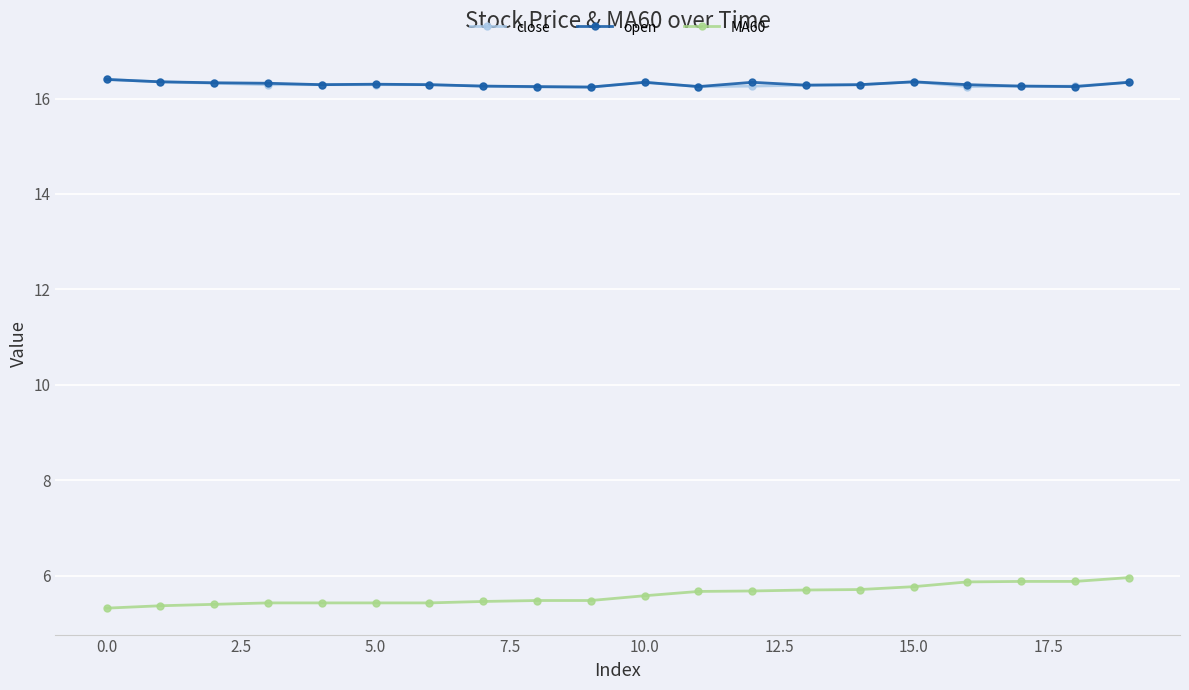

What is the difference between the second highest and minimum values in the MA60 series?

0.6